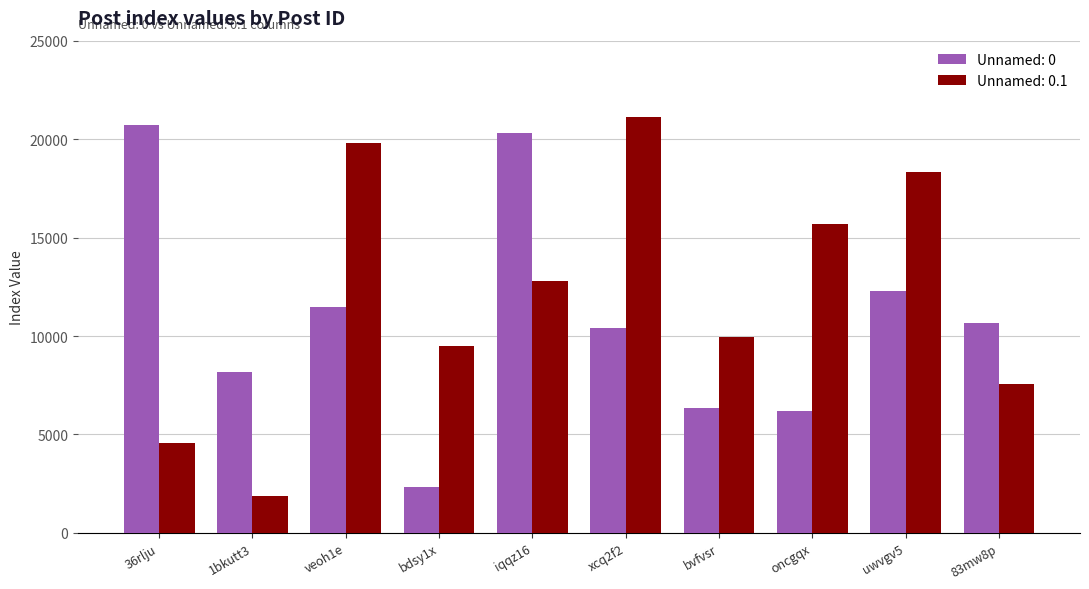

What is the total value across all series at oncgqx?

21922